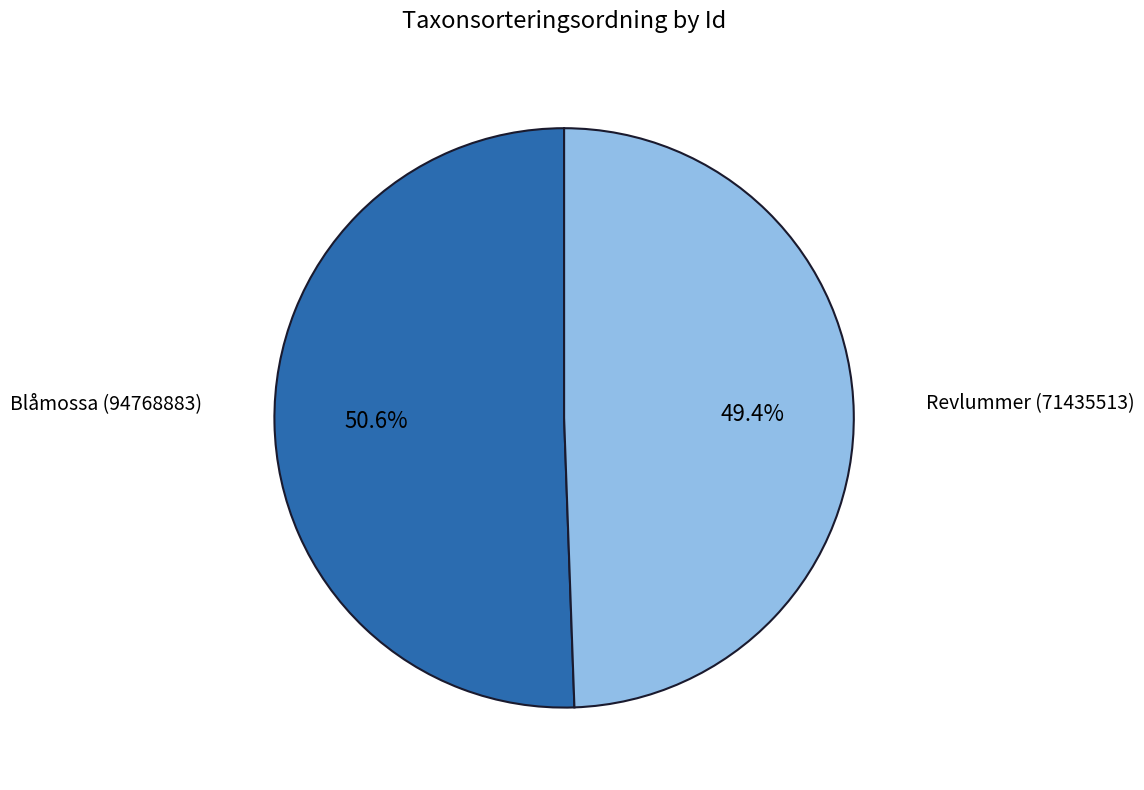

How many slices are in this pie chart?

2